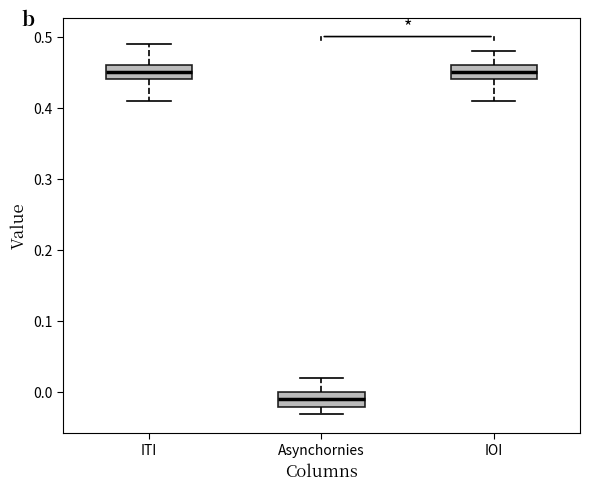

Reading left to right, read every box against the y-axis: the position of its median line, the range the box covers, and the ends of its whiskers. The values are not printed on the chart, so give them approximately, as read against the axis.

ITI: median 0.45, box 0.44 to 0.46, whiskers 0.41 to 0.49
Asynchornies: median -0.01, box -0.02 to 0.00, whiskers -0.03 to 0.02
IOI: median 0.45, box 0.44 to 0.46, whiskers 0.41 to 0.48